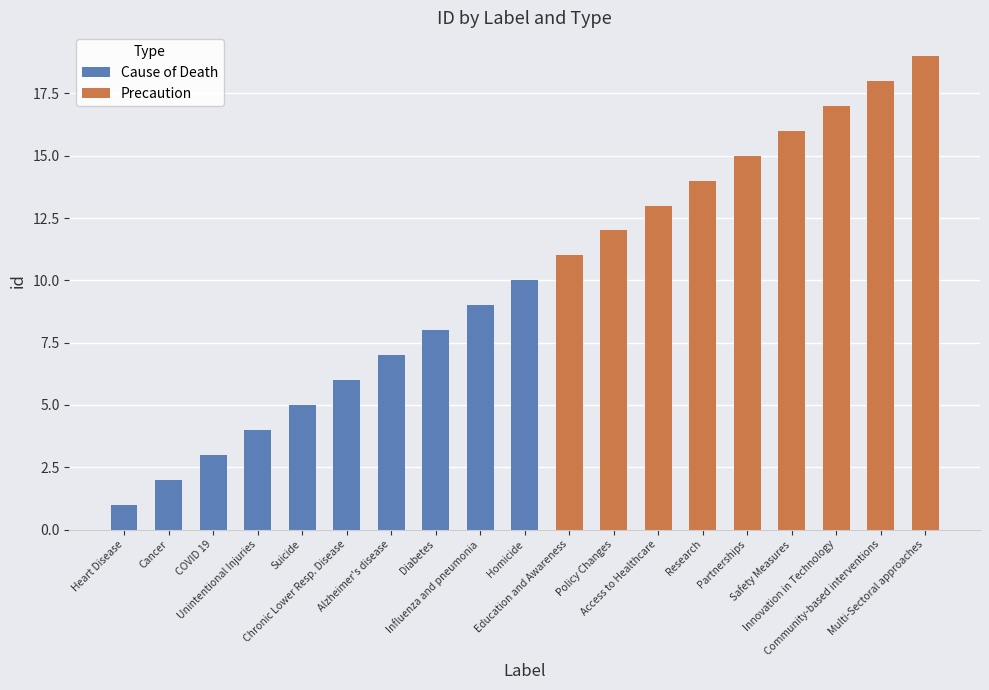

Is the value of Cause of Death at Suicide greater than the value of Precaution at Chronic Lower Resp. Disease?

Yes